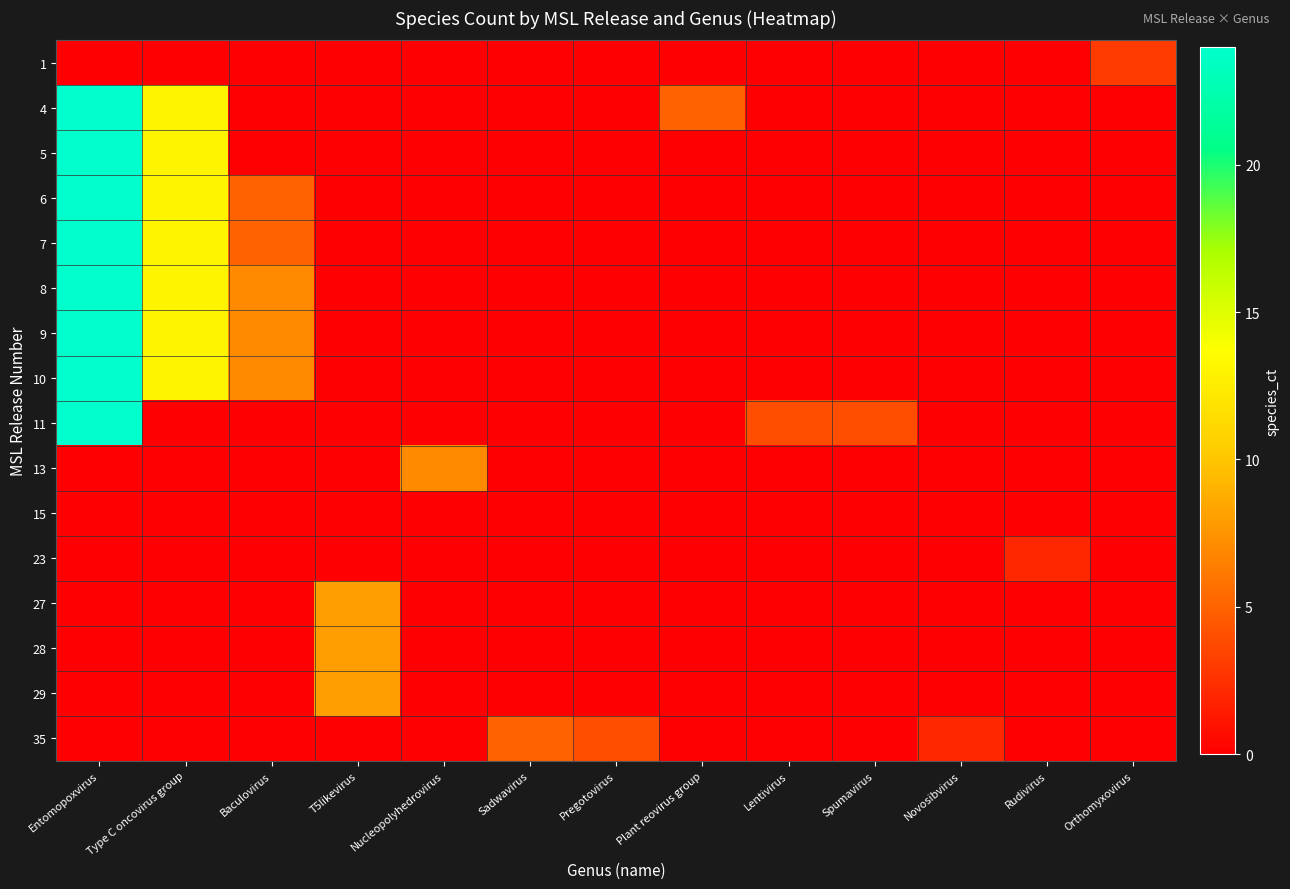

Reading left to right, transcribe all the data shown in this chart.

1: Entomopoxvirus=0	Type C oncovirus group=0	Baculovirus=0	T5likevirus=0	Nucleopolyhedrovirus=0	Sadwavirus=0	Pregotovirus=0	Plant reovirus group=0	Lentivirus=0	Spumavirus=0	Novosibvirus=0	Rudivirus=0	Orthomyxovirus=3
4: Entomopoxvirus=24	Type C oncovirus group=13	Baculovirus=0	T5likevirus=0	Nucleopolyhedrovirus=0	Sadwavirus=0	Pregotovirus=0	Plant reovirus group=5	Lentivirus=0	Spumavirus=0	Novosibvirus=0	Rudivirus=0	Orthomyxovirus=0
5: Entomopoxvirus=24	Type C oncovirus group=13	Baculovirus=0	T5likevirus=0	Nucleopolyhedrovirus=0	Sadwavirus=0	Pregotovirus=0	Plant reovirus group=0	Lentivirus=0	Spumavirus=0	Novosibvirus=0	Rudivirus=0	Orthomyxovirus=0
6: Entomopoxvirus=24	Type C oncovirus group=13	Baculovirus=5	T5likevirus=0	Nucleopolyhedrovirus=0	Sadwavirus=0	Pregotovirus=0	Plant reovirus group=0	Lentivirus=0	Spumavirus=0	Novosibvirus=0	Rudivirus=0	Orthomyxovirus=0
7: Entomopoxvirus=24	Type C oncovirus group=13	Baculovirus=5	T5likevirus=0	Nucleopolyhedrovirus=0	Sadwavirus=0	Pregotovirus=0	Plant reovirus group=0	Lentivirus=0	Spumavirus=0	Novosibvirus=0	Rudivirus=0	Orthomyxovirus=0
8: Entomopoxvirus=24	Type C oncovirus group=13	Baculovirus=7	T5likevirus=0	Nucleopolyhedrovirus=0	Sadwavirus=0	Pregotovirus=0	Plant reovirus group=0	Lentivirus=0	Spumavirus=0	Novosibvirus=0	Rudivirus=0	Orthomyxovirus=0
9: Entomopoxvirus=24	Type C oncovirus group=13	Baculovirus=7	T5likevirus=0	Nucleopolyhedrovirus=0	Sadwavirus=0	Pregotovirus=0	Plant reovirus group=0	Lentivirus=0	Spumavirus=0	Novosibvirus=0	Rudivirus=0	Orthomyxovirus=0
10: Entomopoxvirus=24	Type C oncovirus group=13	Baculovirus=7	T5likevirus=0	Nucleopolyhedrovirus=0	Sadwavirus=0	Pregotovirus=0	Plant reovirus group=0	Lentivirus=0	Spumavirus=0	Novosibvirus=0	Rudivirus=0	Orthomyxovirus=0
11: Entomopoxvirus=24	Type C oncovirus group=0	Baculovirus=0	T5likevirus=0	Nucleopolyhedrovirus=0	Sadwavirus=0	Pregotovirus=0	Plant reovirus group=0	Lentivirus=4	Spumavirus=4	Novosibvirus=0	Rudivirus=0	Orthomyxovirus=0
13: Entomopoxvirus=0	Type C oncovirus group=0	Baculovirus=0	T5likevirus=0	Nucleopolyhedrovirus=7	Sadwavirus=0	Pregotovirus=0	Plant reovirus group=0	Lentivirus=0	Spumavirus=0	Novosibvirus=0	Rudivirus=0	Orthomyxovirus=0
15: Entomopoxvirus=0	Type C oncovirus group=0	Baculovirus=0	T5likevirus=0	Nucleopolyhedrovirus=0	Sadwavirus=0	Pregotovirus=0	Plant reovirus group=0	Lentivirus=0	Spumavirus=0	Novosibvirus=0	Rudivirus=0	Orthomyxovirus=0
23: Entomopoxvirus=0	Type C oncovirus group=0	Baculovirus=0	T5likevirus=0	Nucleopolyhedrovirus=0	Sadwavirus=0	Pregotovirus=0	Plant reovirus group=0	Lentivirus=0	Spumavirus=0	Novosibvirus=0	Rudivirus=2	Orthomyxovirus=0
27: Entomopoxvirus=0	Type C oncovirus group=0	Baculovirus=0	T5likevirus=8	Nucleopolyhedrovirus=0	Sadwavirus=0	Pregotovirus=0	Plant reovirus group=0	Lentivirus=0	Spumavirus=0	Novosibvirus=0	Rudivirus=0	Orthomyxovirus=0
28: Entomopoxvirus=0	Type C oncovirus group=0	Baculovirus=0	T5likevirus=8	Nucleopolyhedrovirus=0	Sadwavirus=0	Pregotovirus=0	Plant reovirus group=0	Lentivirus=0	Spumavirus=0	Novosibvirus=0	Rudivirus=0	Orthomyxovirus=0
29: Entomopoxvirus=0	Type C oncovirus group=0	Baculovirus=0	T5likevirus=8	Nucleopolyhedrovirus=0	Sadwavirus=0	Pregotovirus=0	Plant reovirus group=0	Lentivirus=0	Spumavirus=0	Novosibvirus=0	Rudivirus=0	Orthomyxovirus=0
35: Entomopoxvirus=0	Type C oncovirus group=0	Baculovirus=0	T5likevirus=0	Nucleopolyhedrovirus=0	Sadwavirus=5	Pregotovirus=4	Plant reovirus group=0	Lentivirus=0	Spumavirus=0	Novosibvirus=2	Rudivirus=0	Orthomyxovirus=0